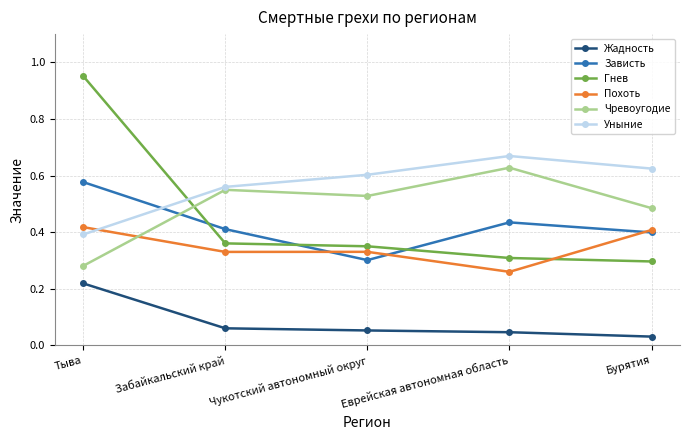

True or false: Чревоугодие has a value of 1.0 at Еврейская автономная область.

False